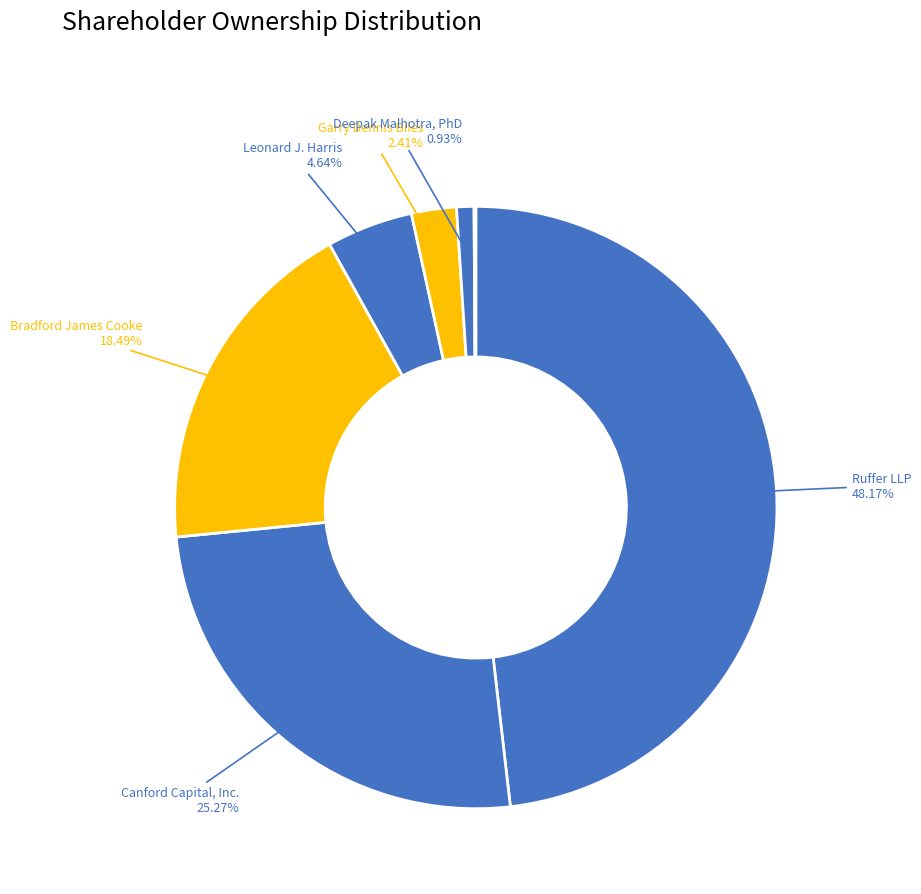

Count the number of slices in the pie.

8